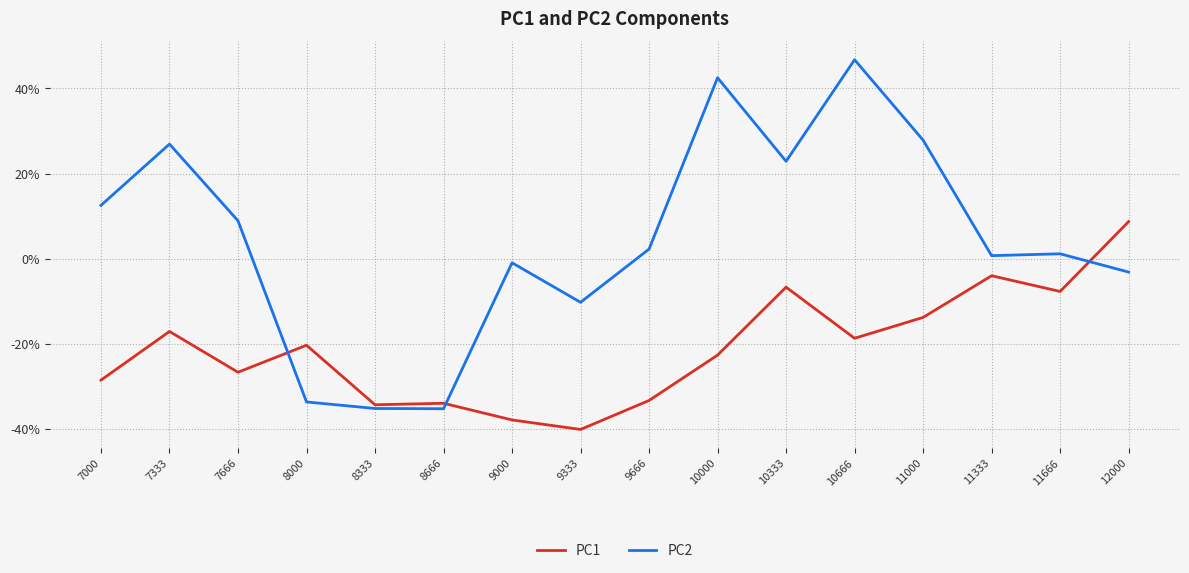

What are all the series names shown in the legend?

PC1, PC2